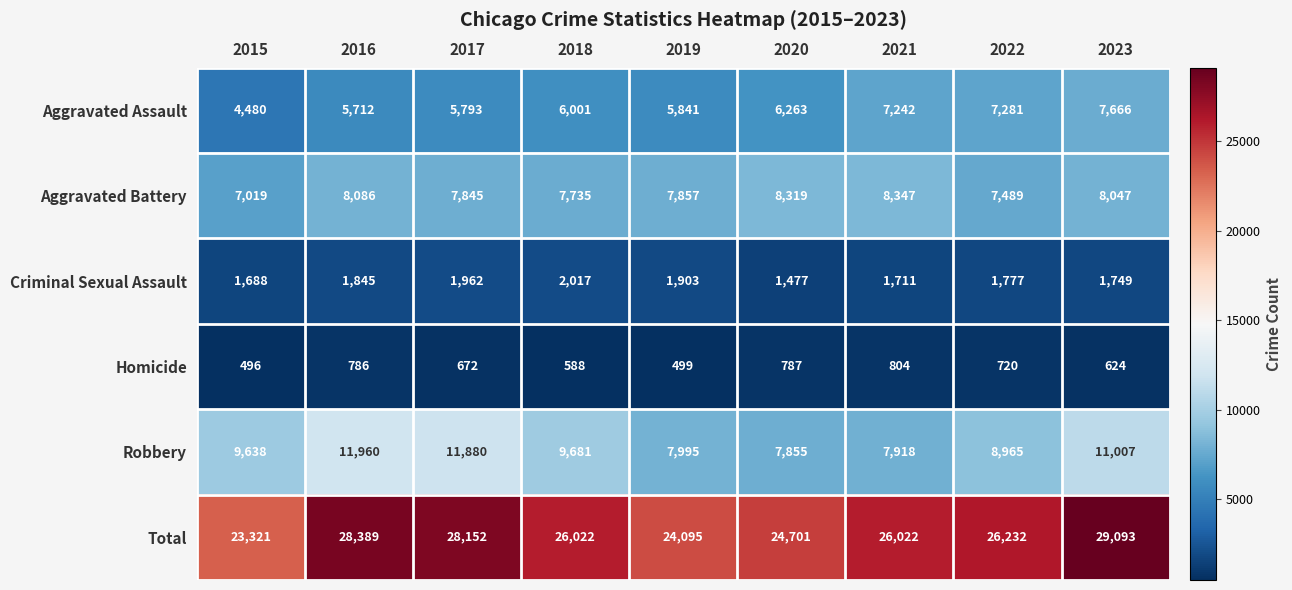

What is the difference between the maximum and minimum values in the Criminal Sexual Assault series?

540